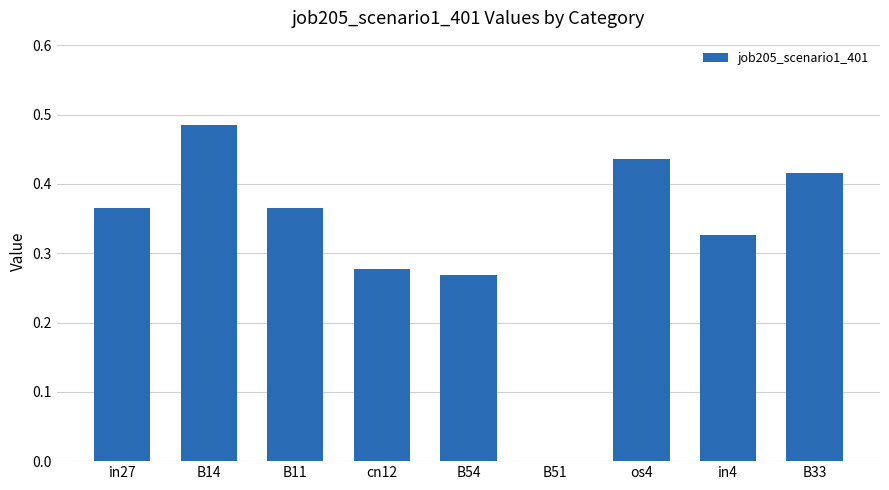

At which category does the chart reach its peak across all series?

B14